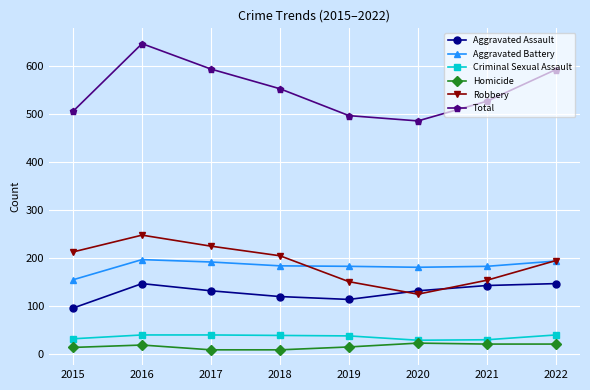

What are all the series names shown in the legend?

Aggravated Assault, Aggravated Battery, Criminal Sexual Assault, Homicide, Robbery, Total